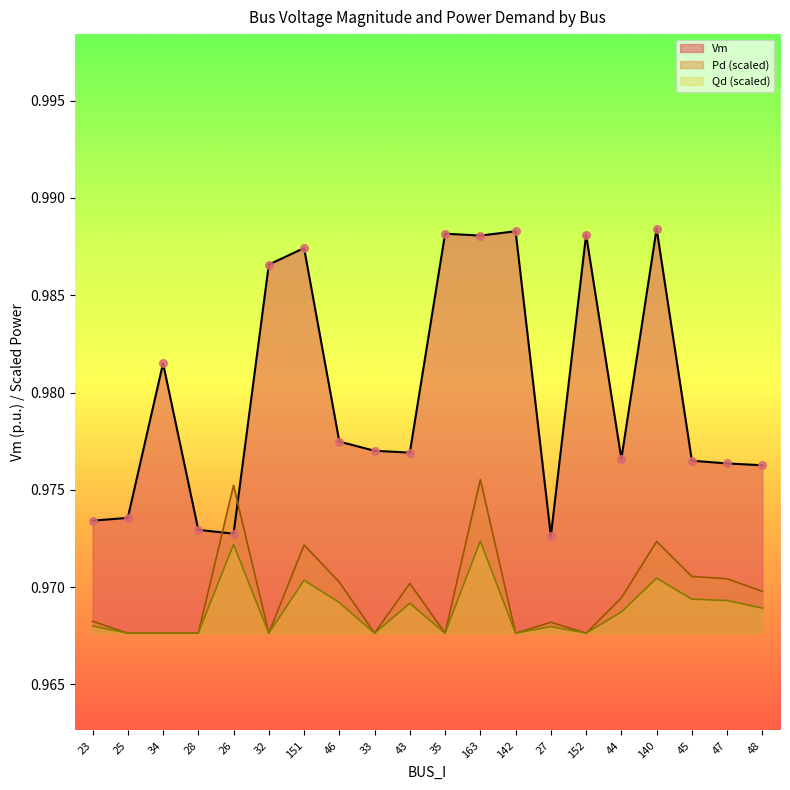

Which series has the largest total across all categories?

Vm